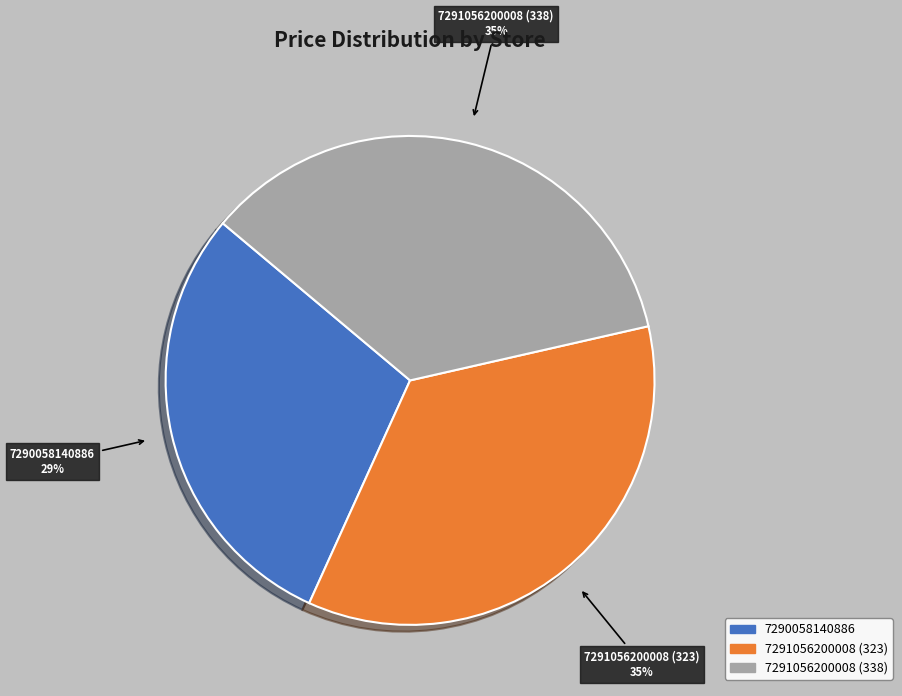

What is the smallest slice in the pie chart?

7290058140886